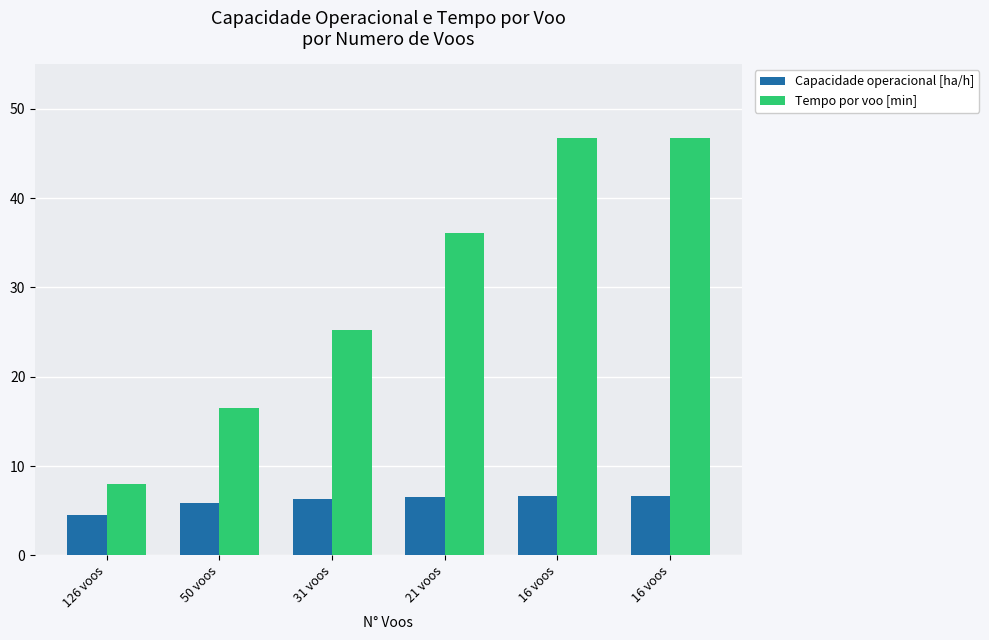

Reading right to left, extract all data points from this chart.

Capacidade operacional [ha/h]: 6.7	6.7	6.5	6.3	5.8	4.5
Tempo por voo [min]: 46.7	46.7	36.1	25.2	16.5	8.0